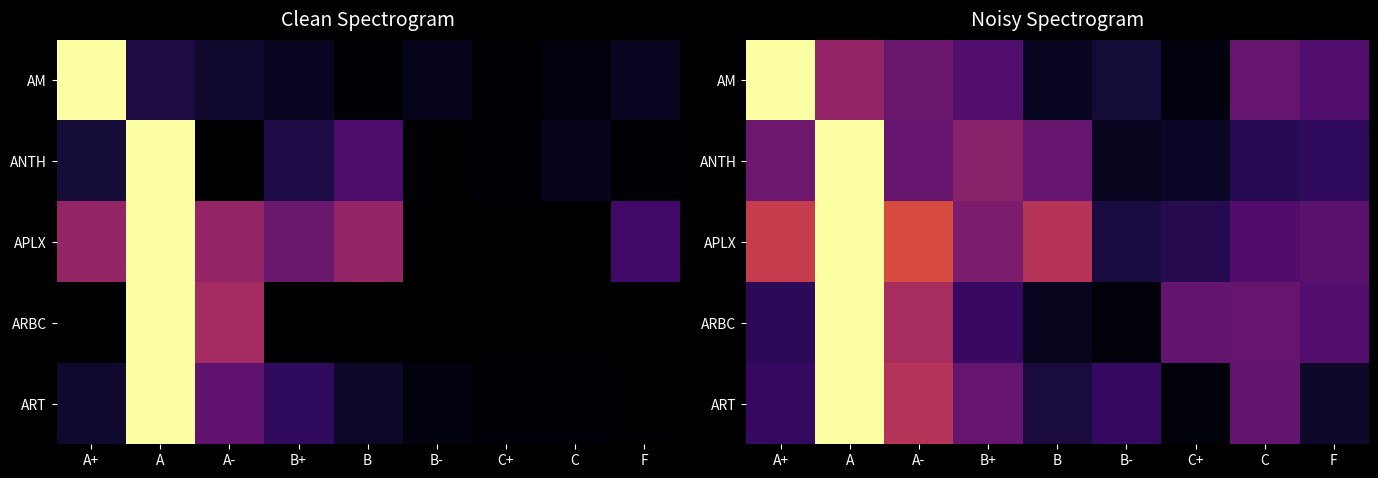

What is the spread (max minus min) of values at B+?

0.2